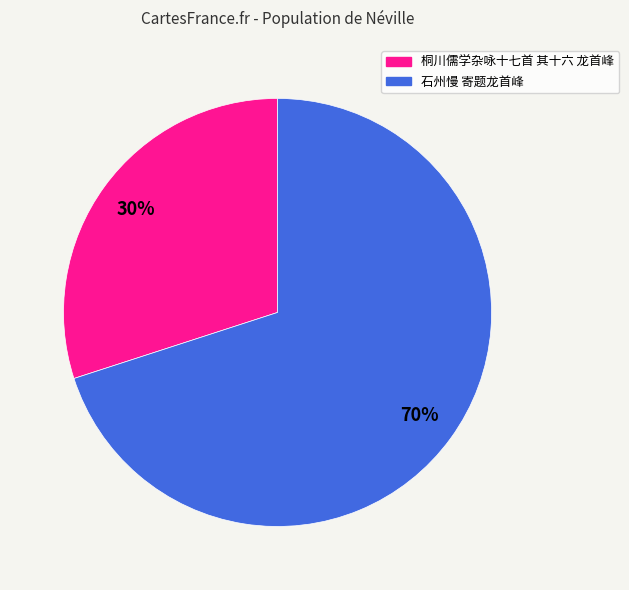

True or false: 桐川儒学杂咏十七首 其十六 龙首峰 accounts for 30% of the total.

True